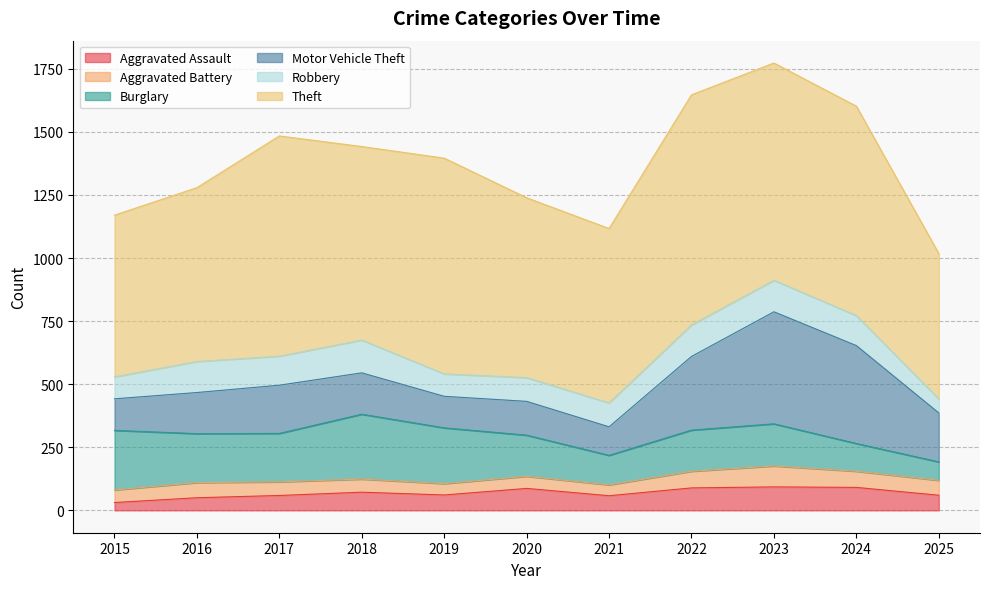

At how many categories does at least one series exceed 237?

11